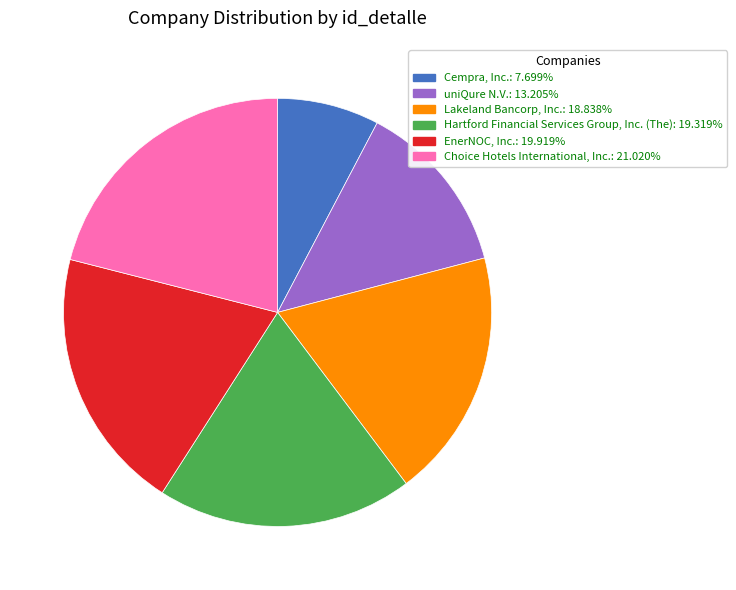

Rank the categories by value from lowest to highest.

Cempra, Inc., uniQure N.V., Lakeland Bancorp, Inc., Hartford Financial Services Group, Inc. (The), EnerNOC, Inc., Choice Hotels International, Inc.